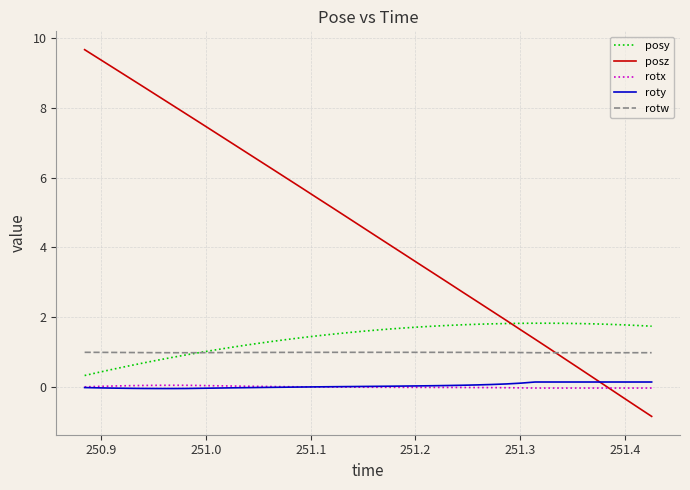

Which series has the widest spread of values?

posz